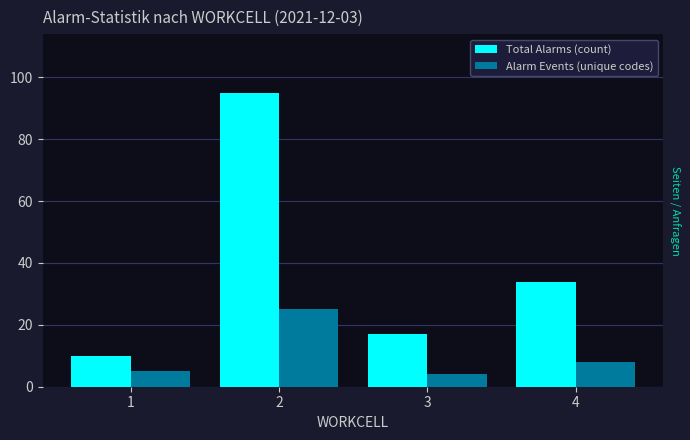

Which category has the highest value in the Alarm Events (unique codes) series?

2